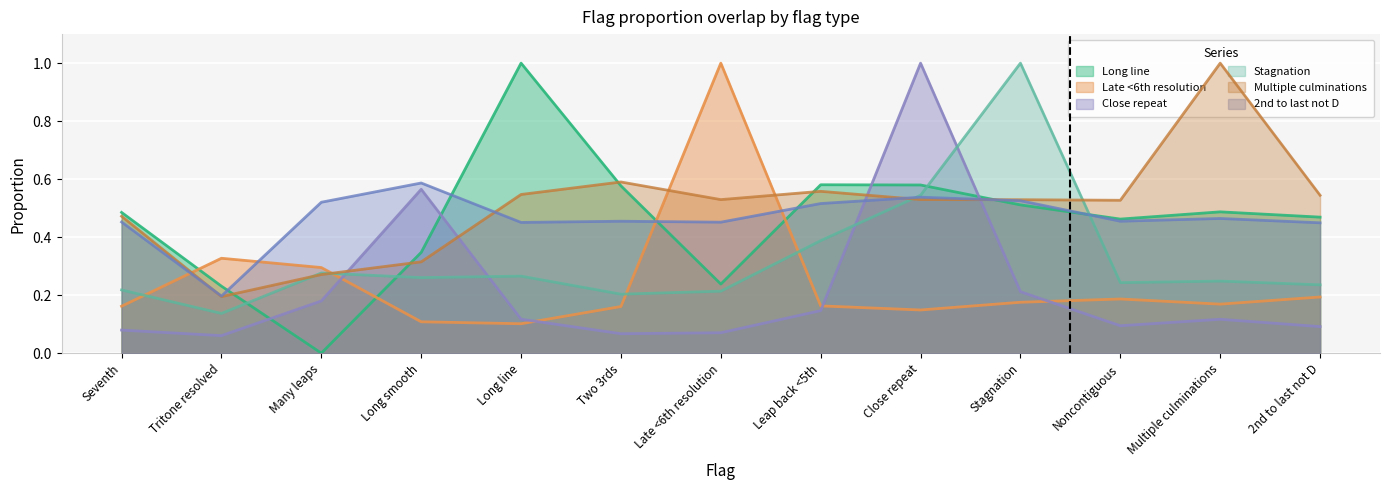

What is the spread (max minus min) of values at Tritone resolved?

0.3